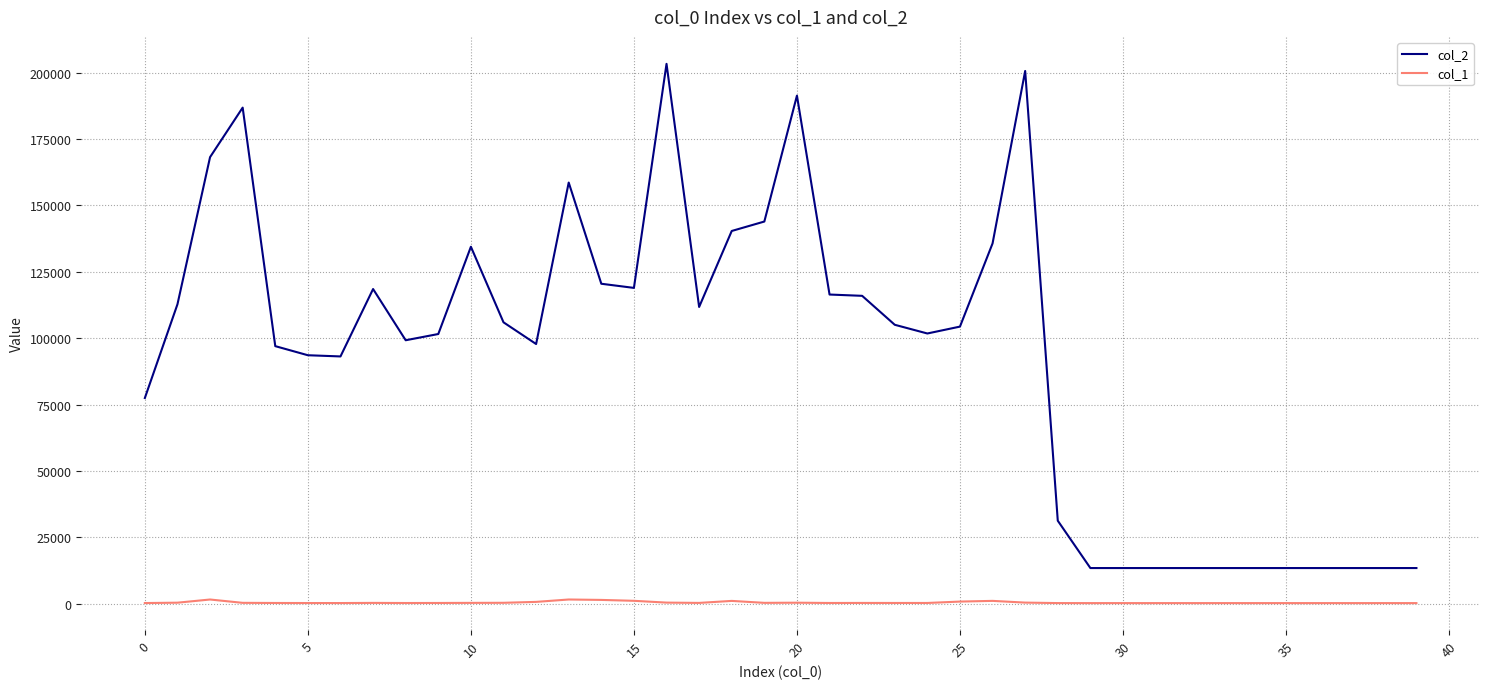

What is the sum of all col_2 values?

3734404